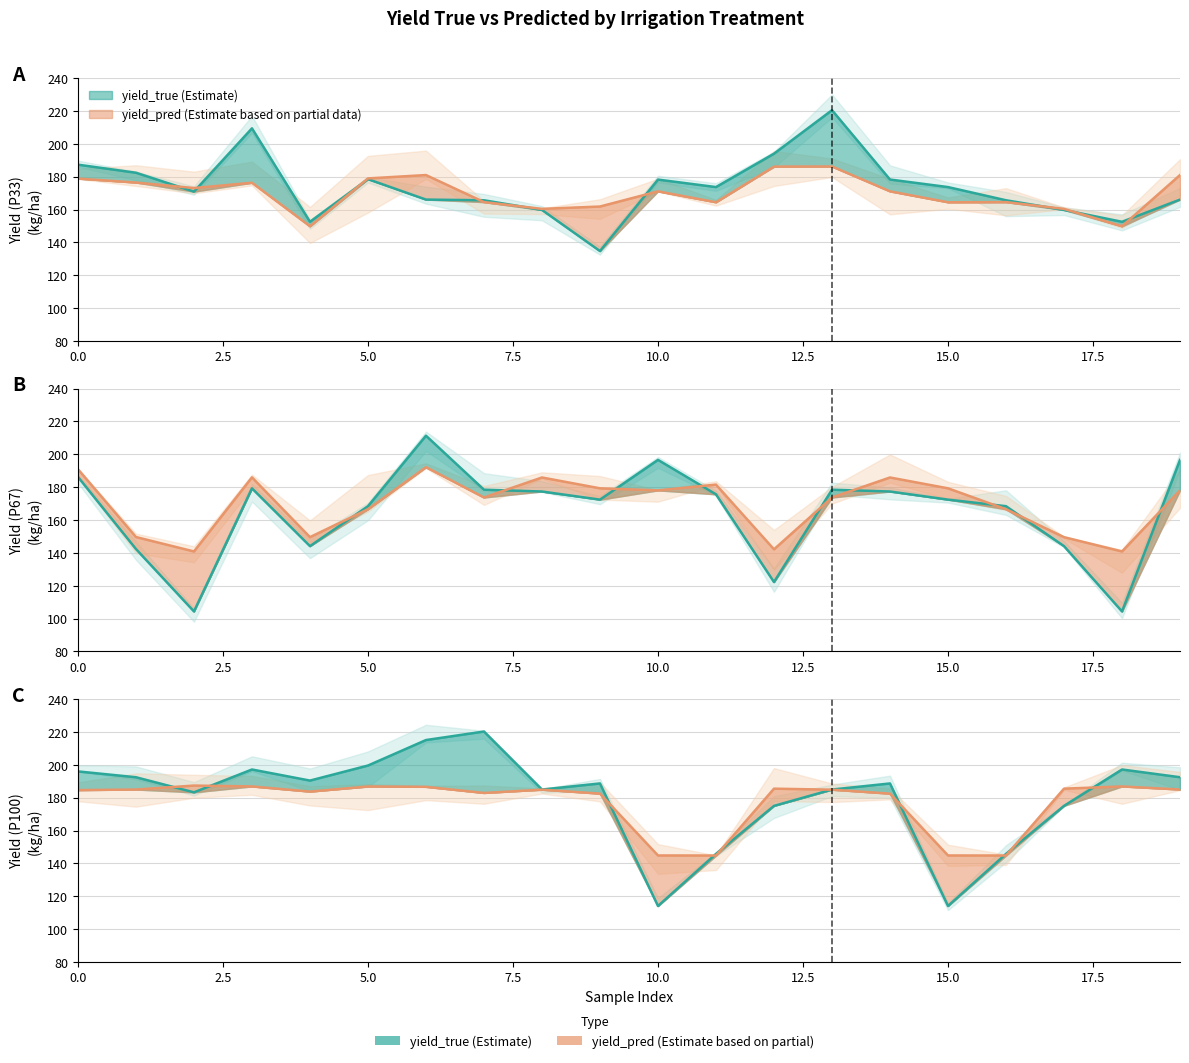

Where is P33_pred nearest to the value 168?

10